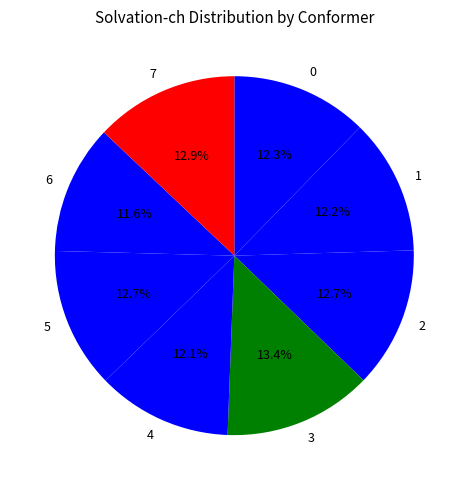

Is it true that 7 is 13% of the pie?

True